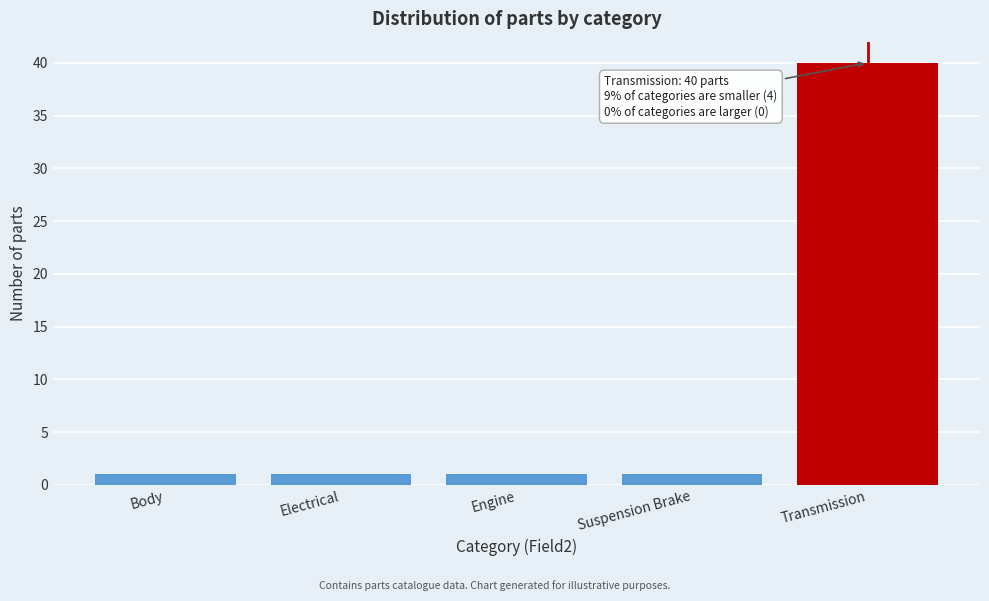

Reading left to right, list all the values displayed in this chart.

Body=1	Electrical=1	Engine=1	Suspension Brake=1	Transmission=40